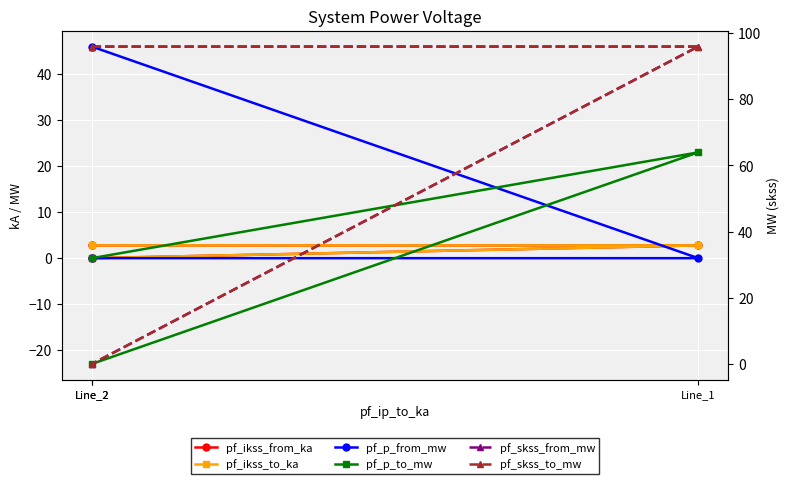

At which label is pf_ikss_from_ka closest to 1?

Line_2